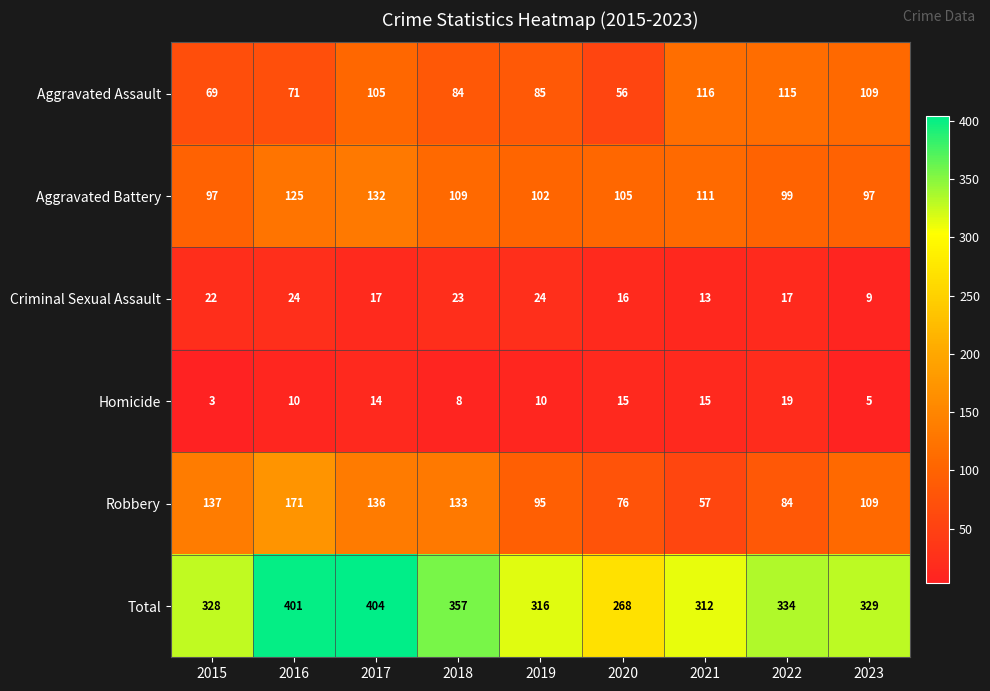

What is the average value of the Total series?

339